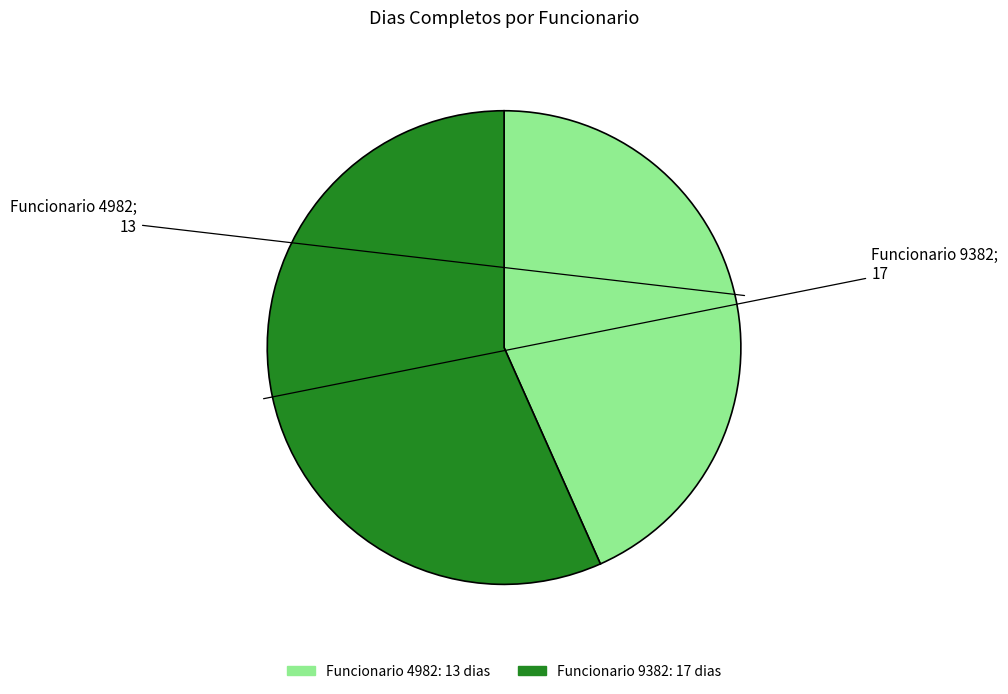

Is there a majority slice in this chart?

Yes